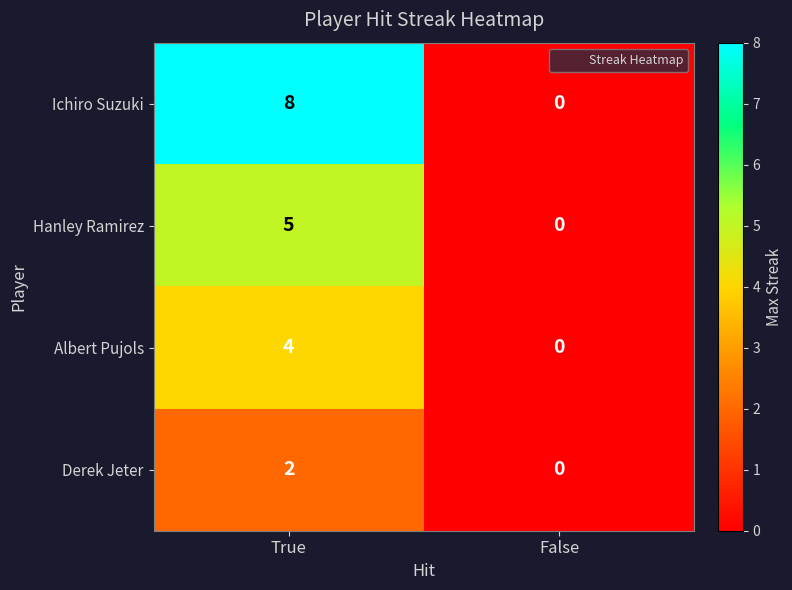

Read the Ichiro Suzuki value at True.

8